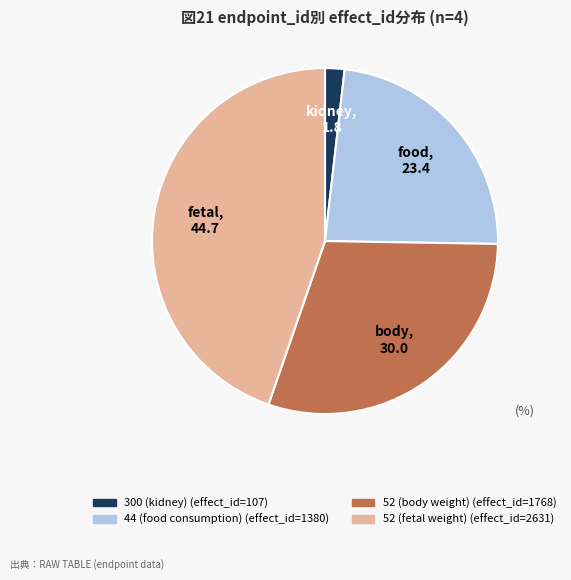

Between 300 (kidney) and 52 (body weight), which is larger?

52 (body weight)